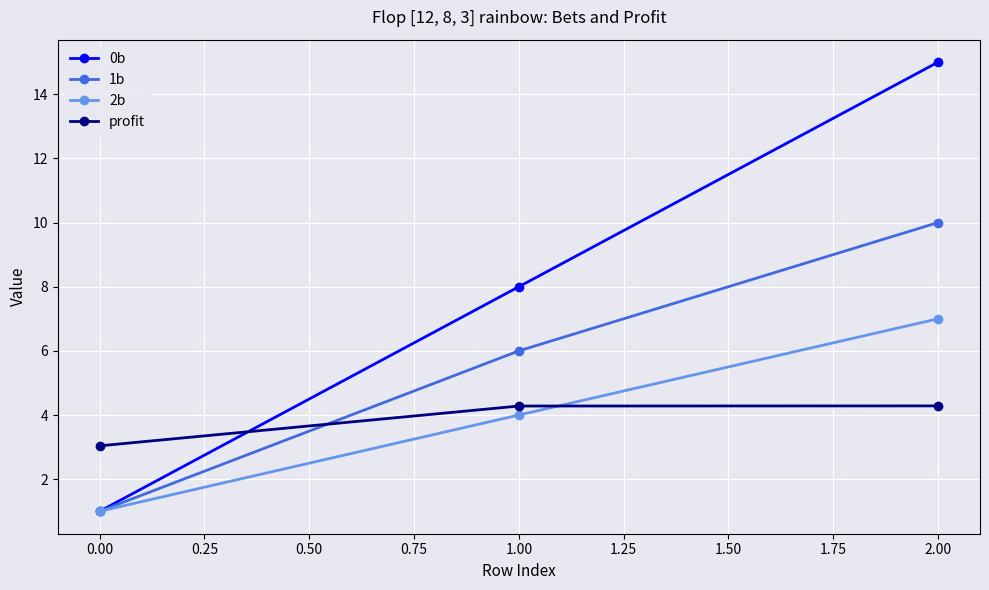

Reading left to right, extract all data points from this chart.

0b: 1.0	8.0	15.0
1b: 1.0	6.0	10.0
2b: 1.0	4.0	7.0
profit: 3.0	4.3	4.3